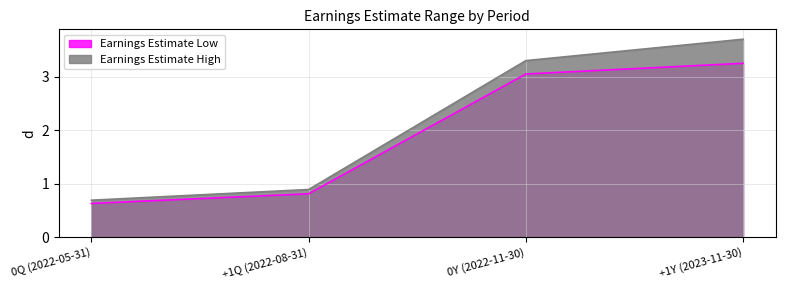

True or false: Earnings Estimate High and Earnings Estimate Low intersect in this chart.

False